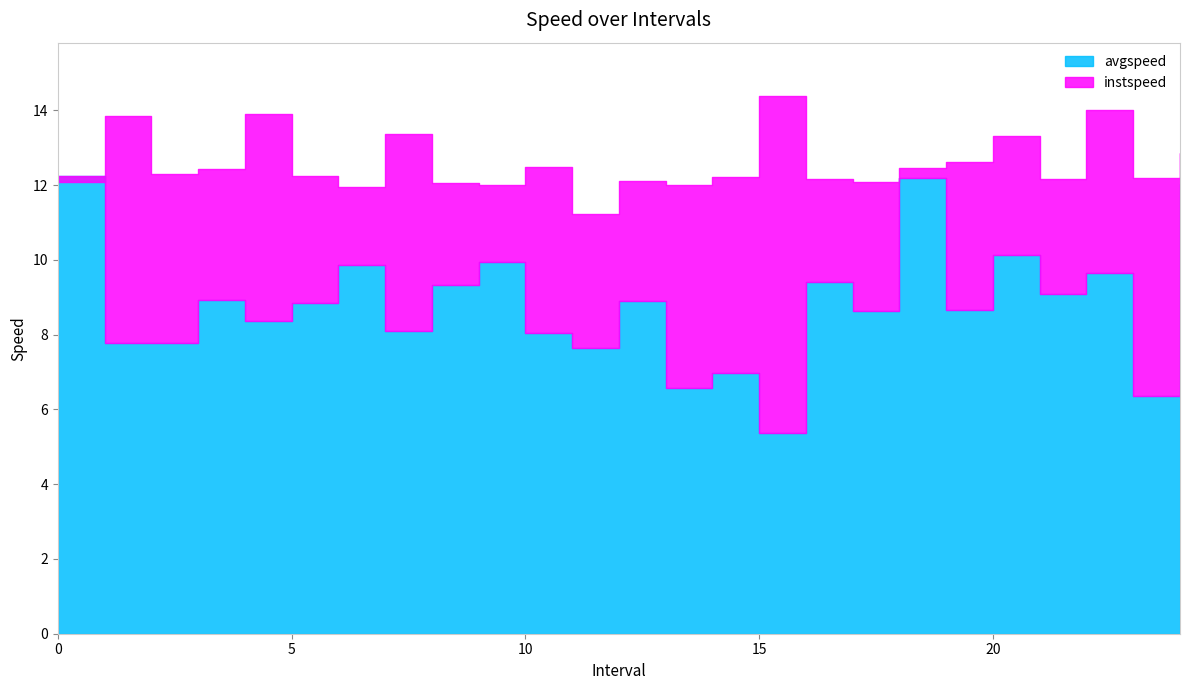

What is the value of the instspeed point at the 6th from the left?

12.2